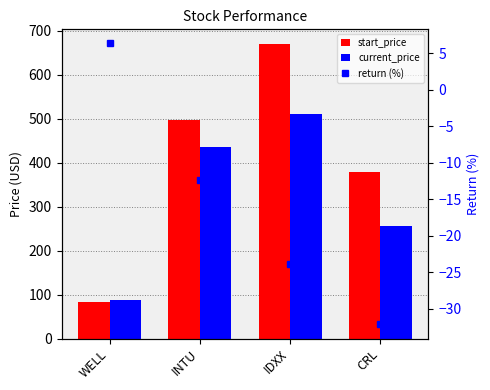

The value of return (%) at INTU is -7.3. True or false?

False